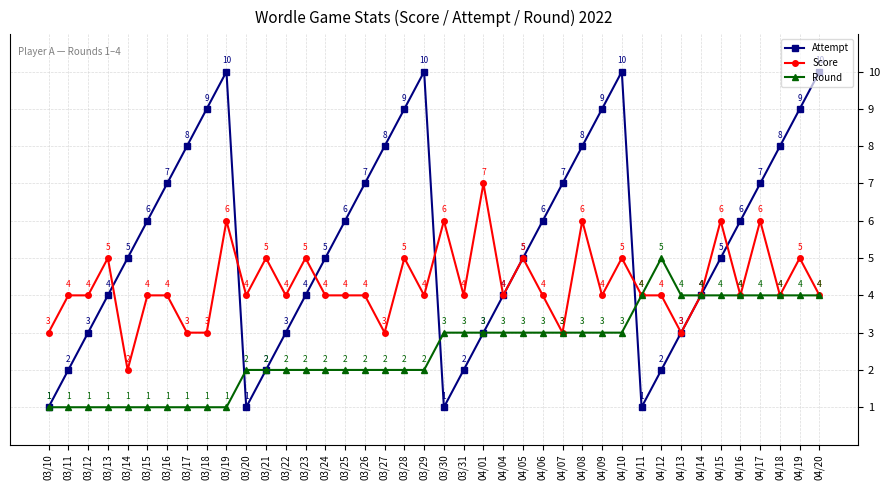

What is the label of the 14th point from the left?

03/23